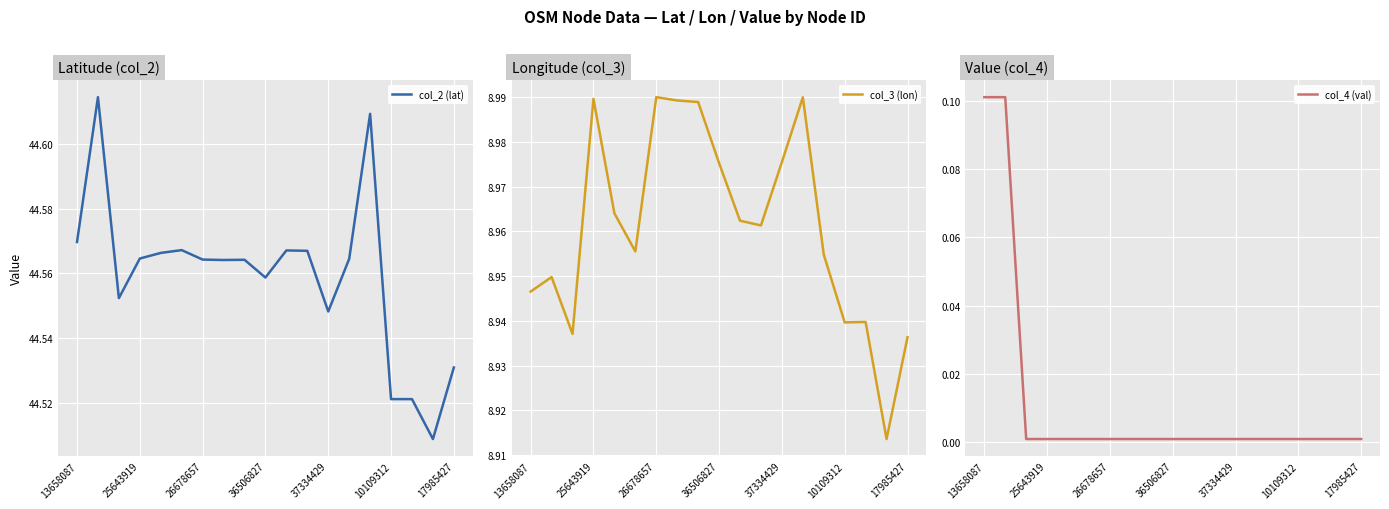

What is the maximum value shown in the chart?

44.6